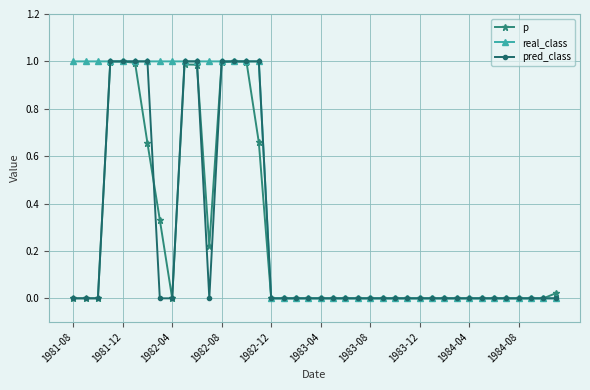

Which series has the largest total across all categories?

real_class